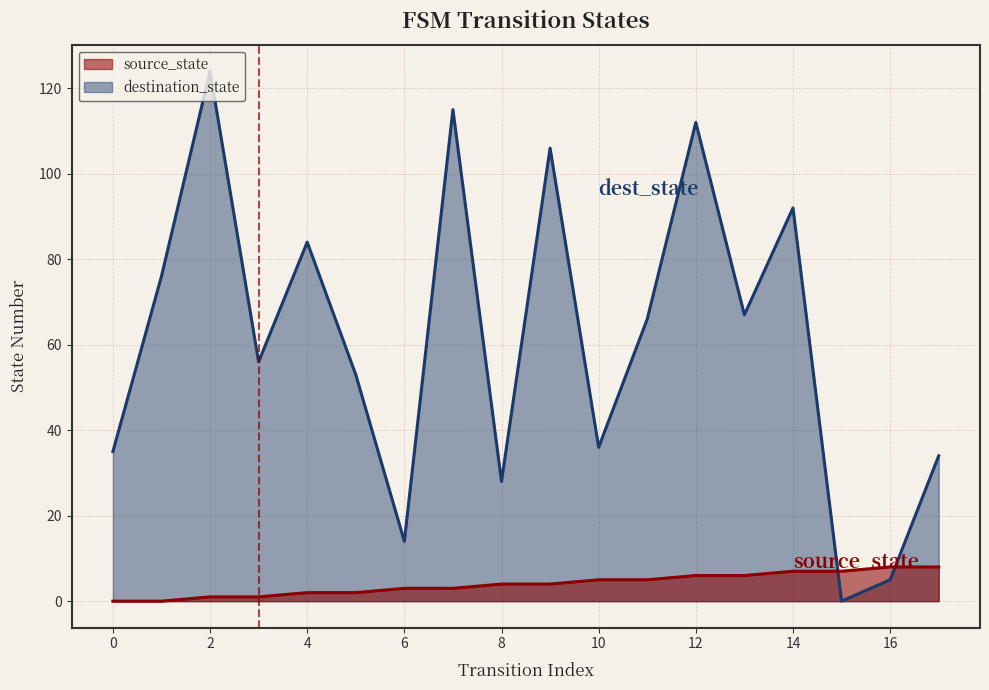

True or false: destination_state has more than 0 interior local peaks.

True